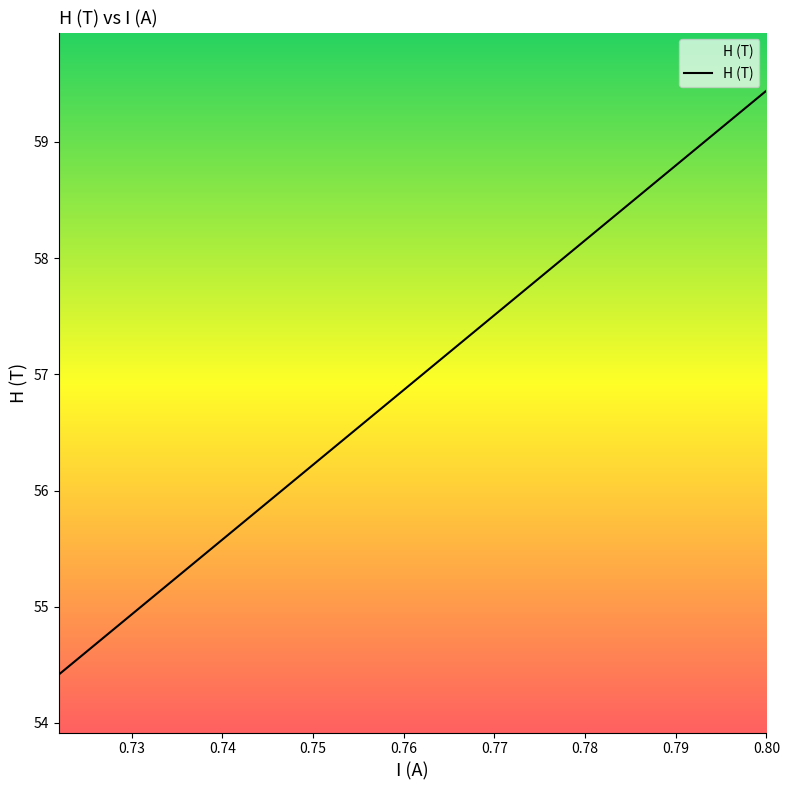

What is the average value?

56.9